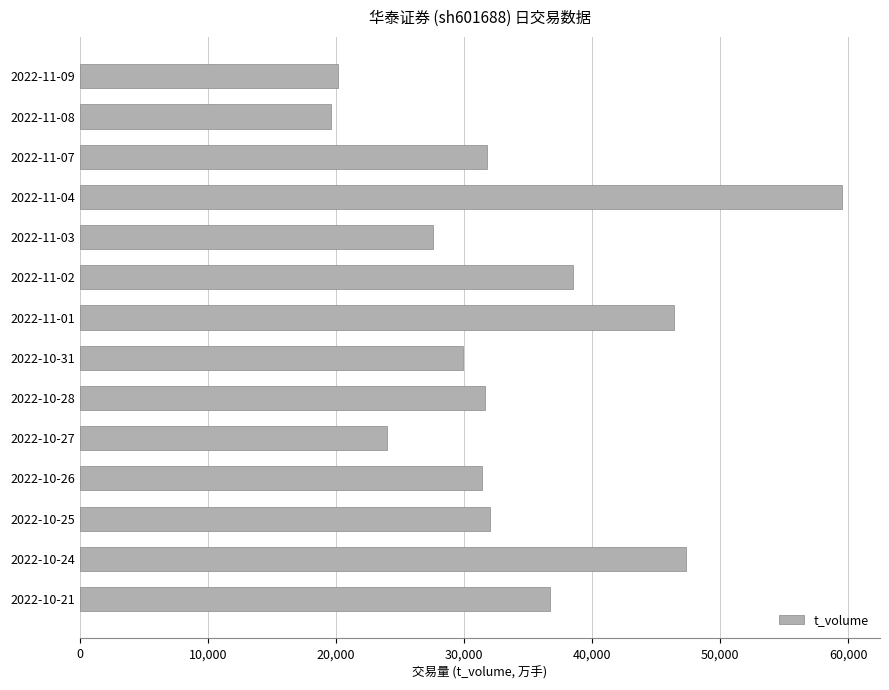

How many data points does each series have?

14